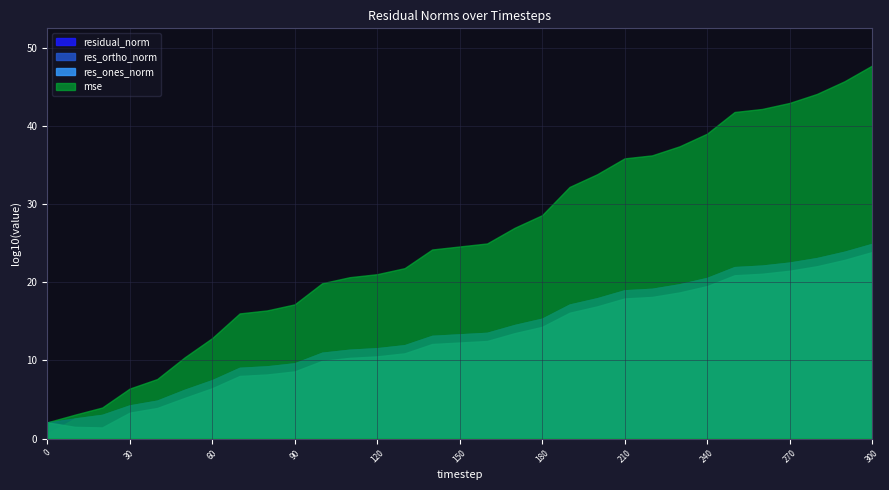

At which category is the sum across all series the highest?

300